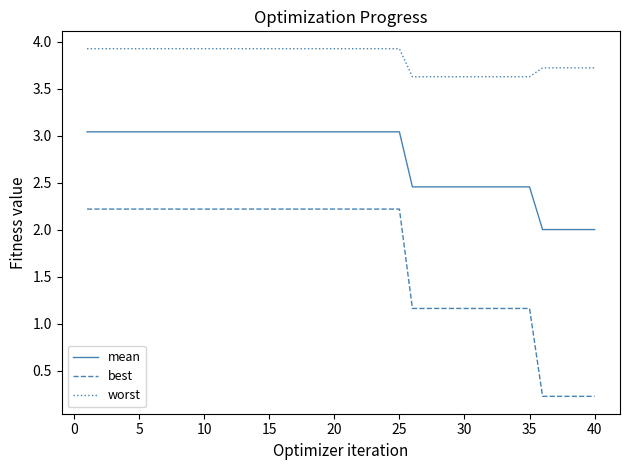

Does the chart display data point markers on the line(s)?

No